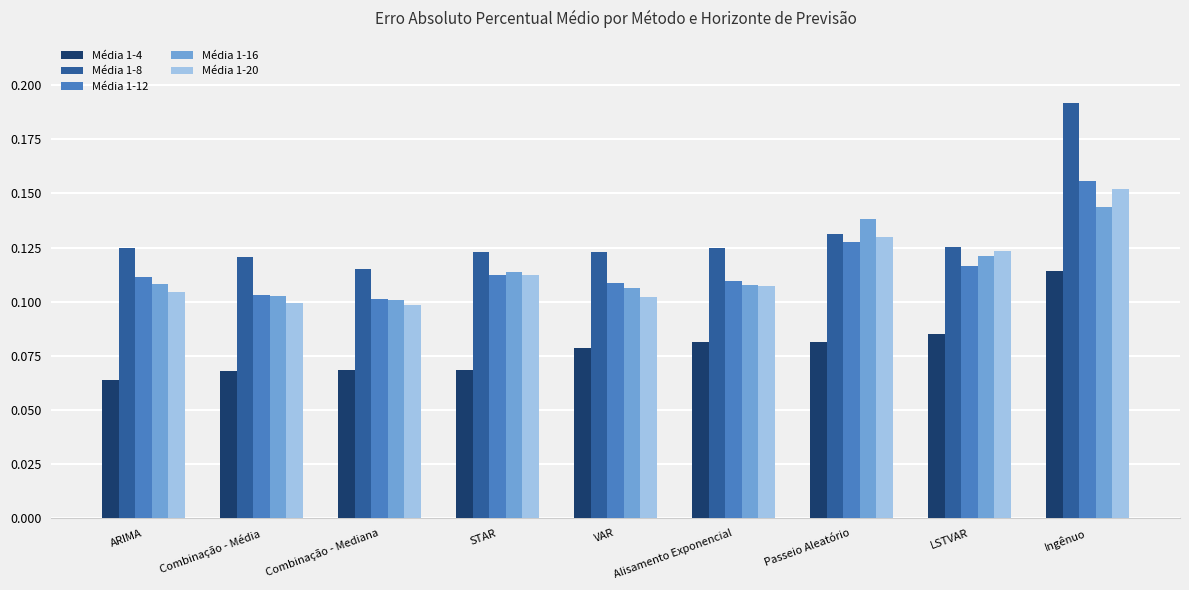

Which series has the largest range (max minus min)?

Média 1-8